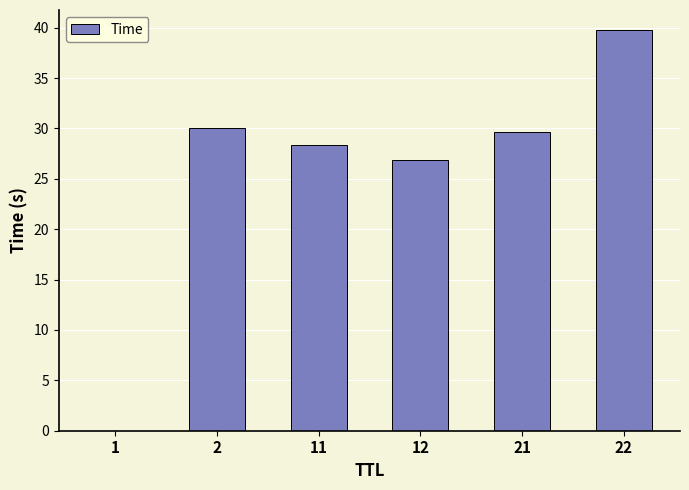

What is the average value?

25.8